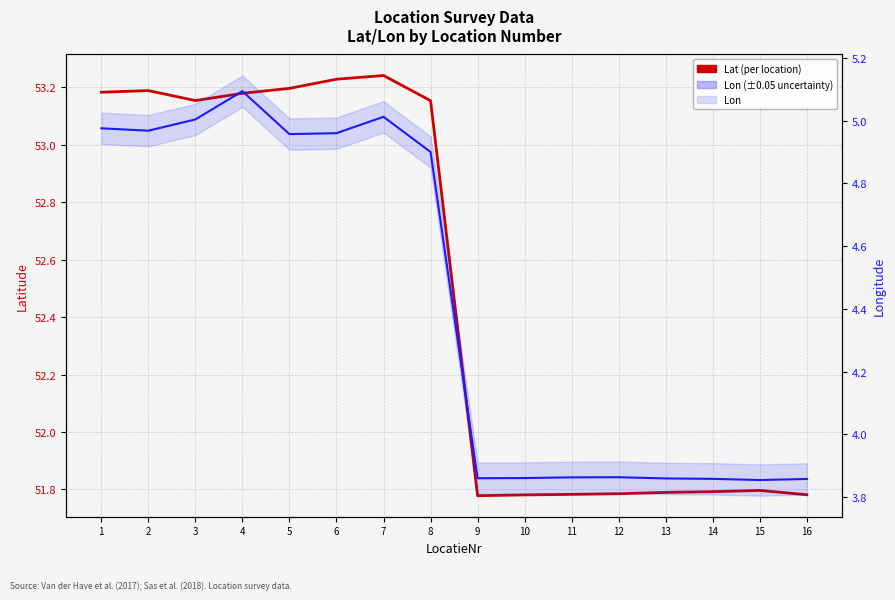

What is the greatest value displayed?

53.2